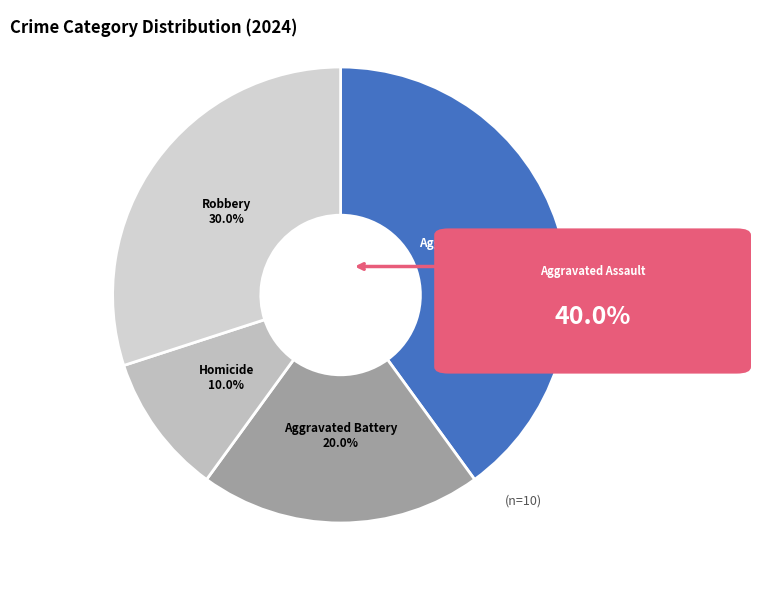

How much of the chart is everything except Aggravated Assault?

60.0%